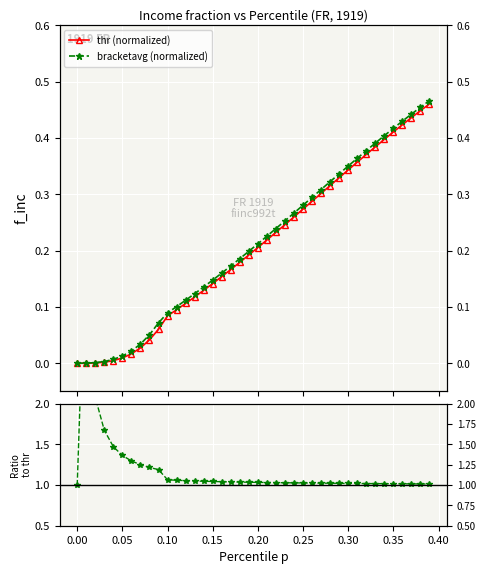

True or false: bracketavg / thr and thr (normalized) cross at least once.

False